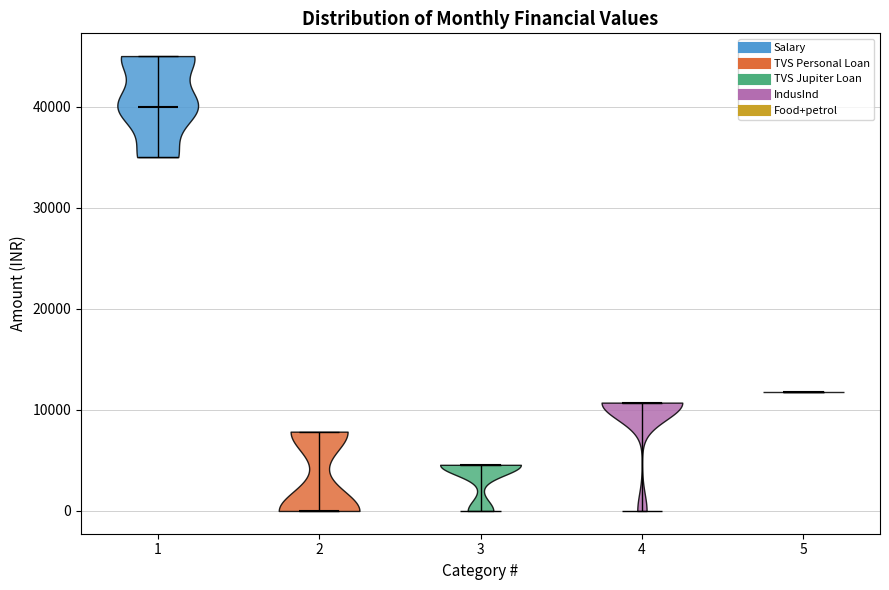

Which violin has the lowest median line?

2